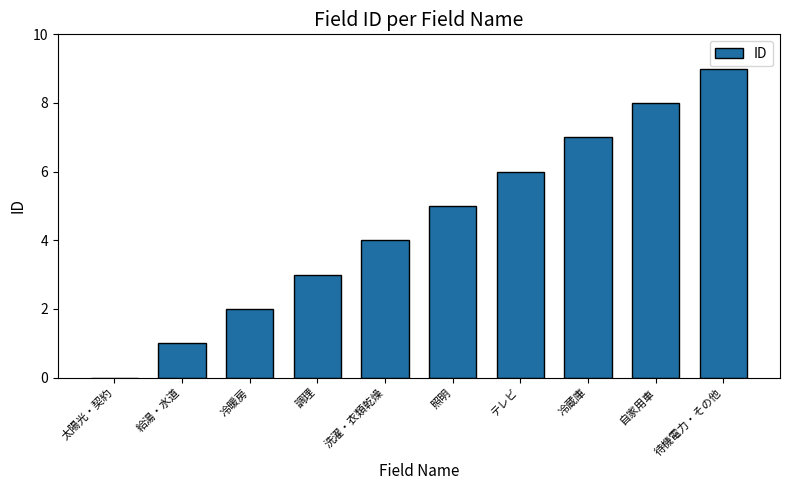

Is it true that the value at 冷蔵庫 is 7?

True